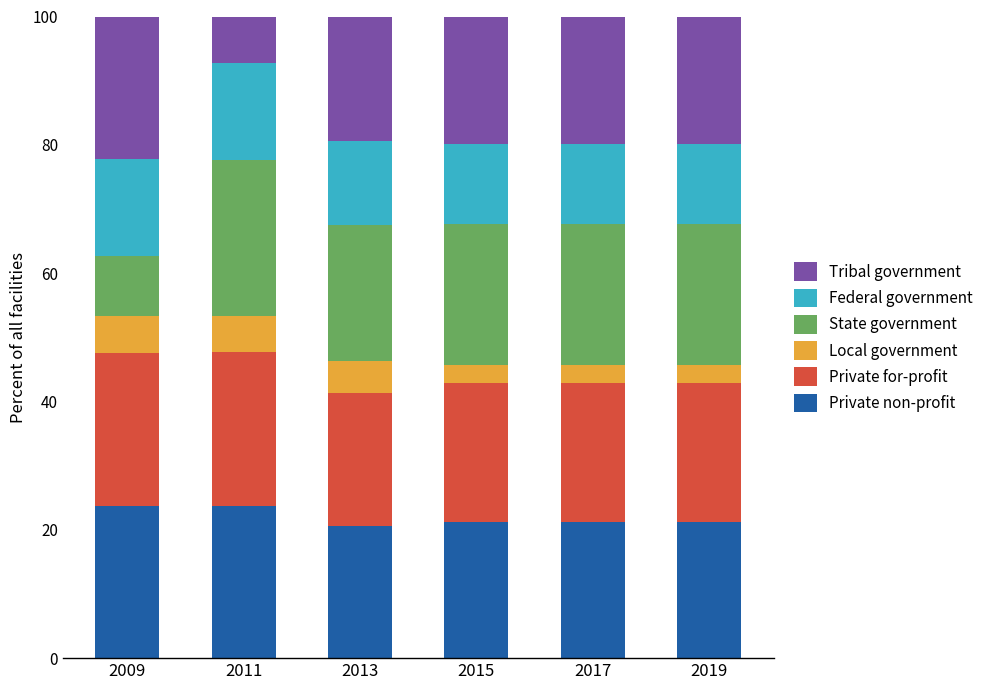

What is the total value across all series at 2013?

100.0